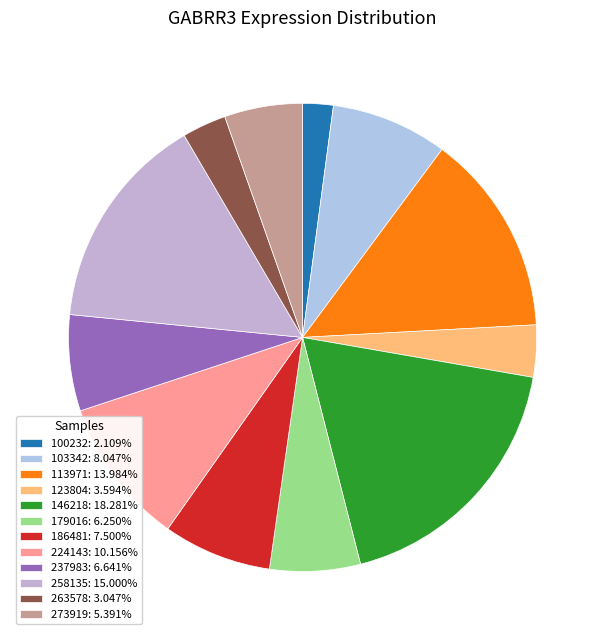

What is the total percentage of 224143 and 263578?

13.2%